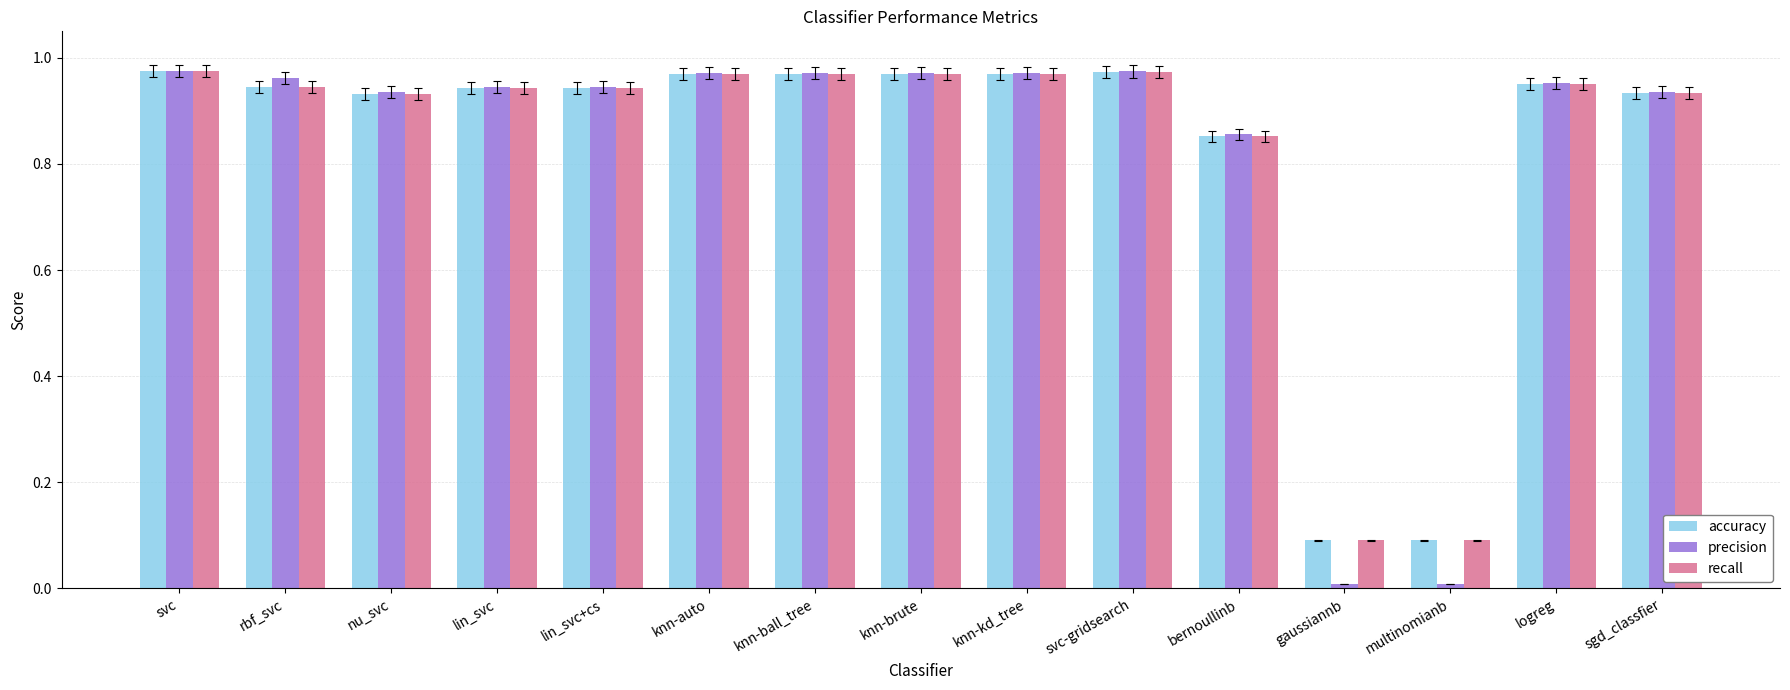

The recall series shows 0.1 at multinomianb. True or false?

True